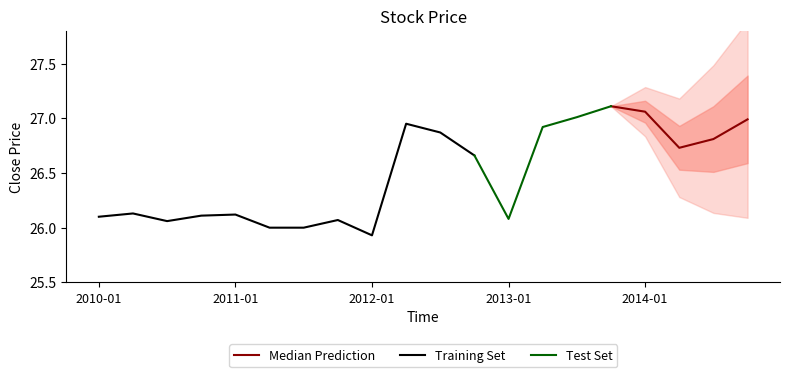

What is the difference between the highest and lowest values at 8?

1.1